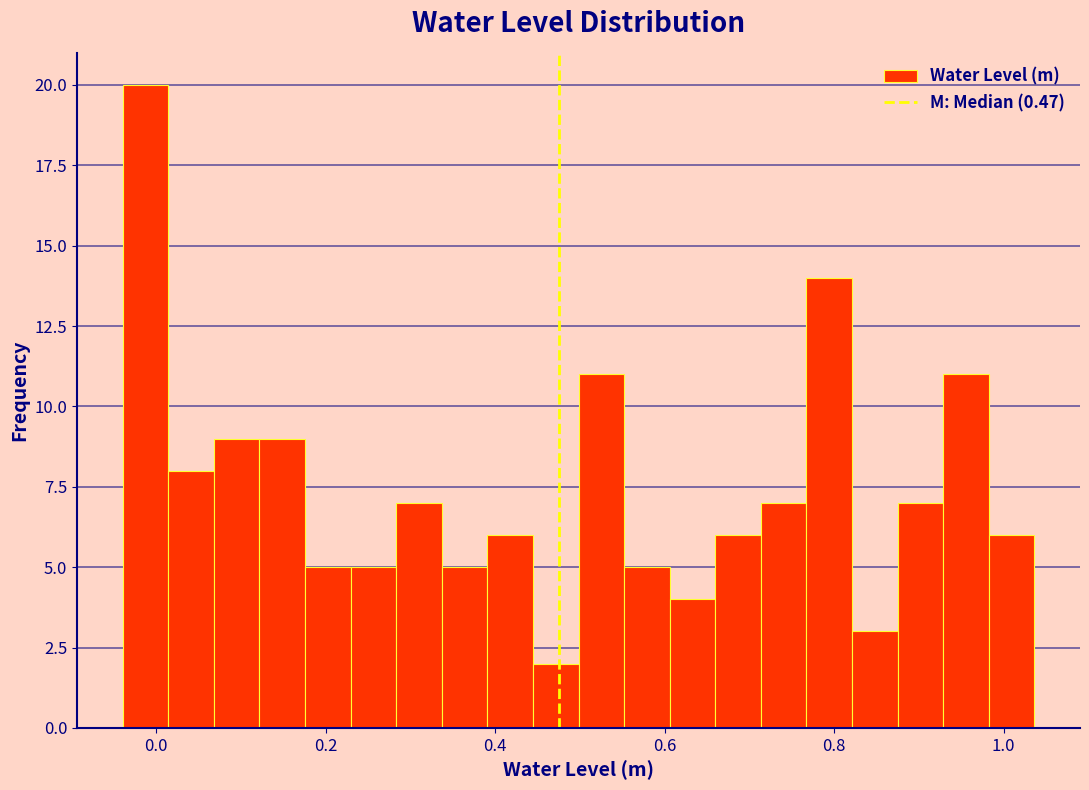

Around what value on the x-axis is the tallest bar? Give the approximate position of its centre, as read against the axis.

-0.02